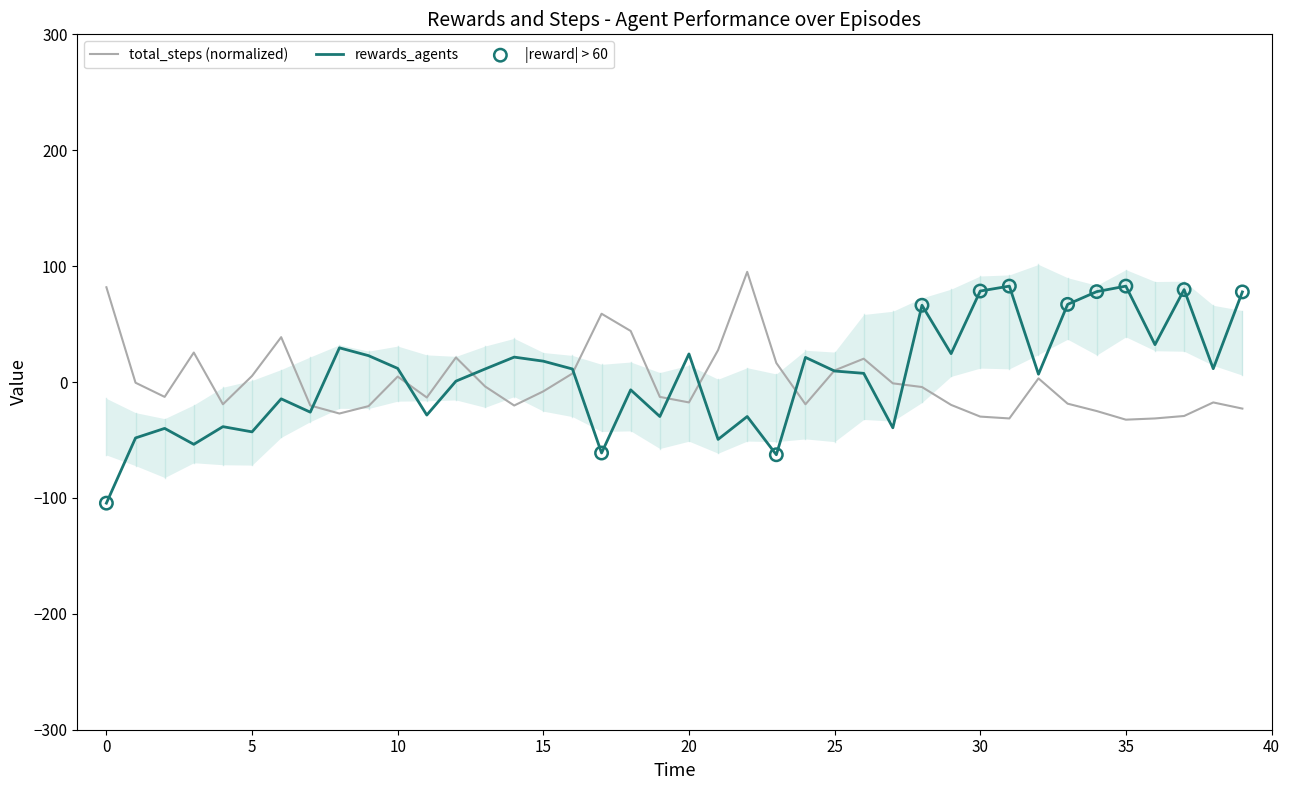

What is the lowest value of the rewards_agents series?

-104.5